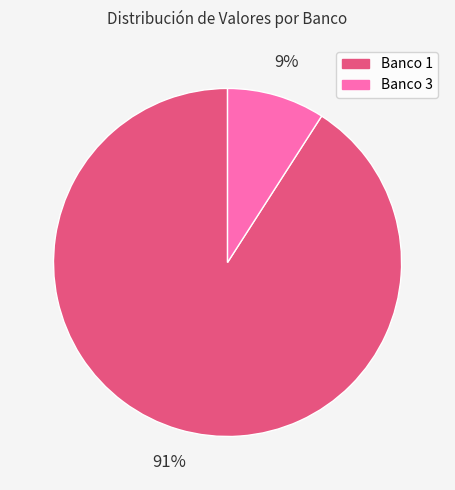

Count the number of slices in the pie.

2